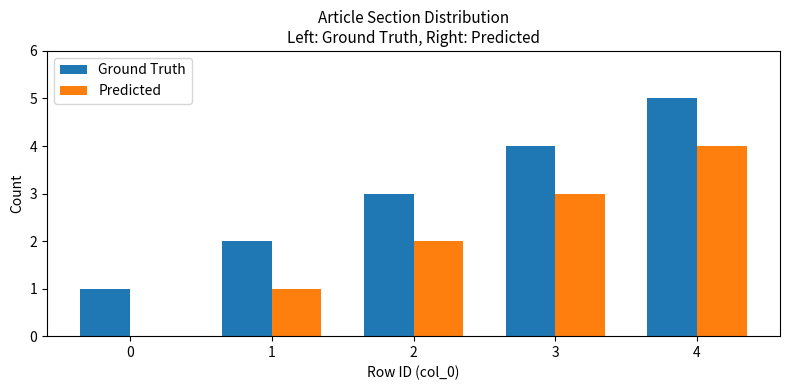

What is the total value across all series at 3?

7